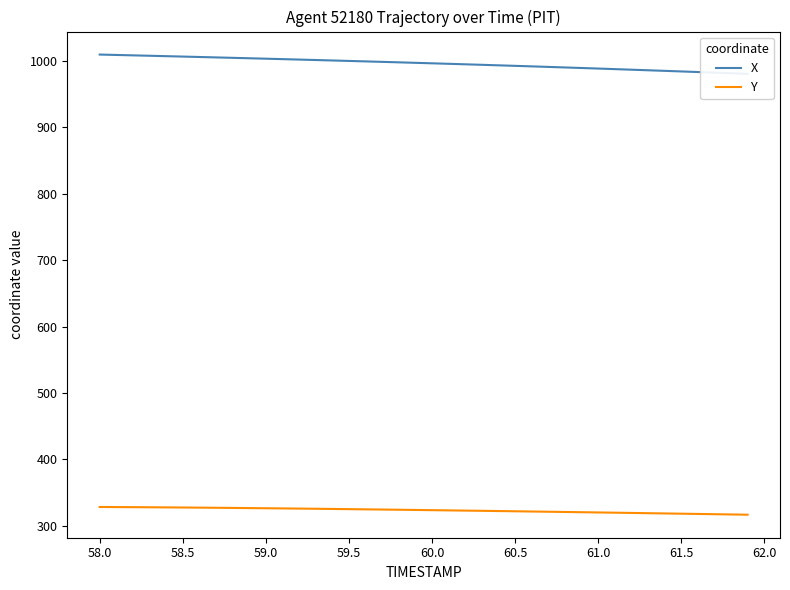

The Y series shows 418.2 at 60.5. True or false?

False